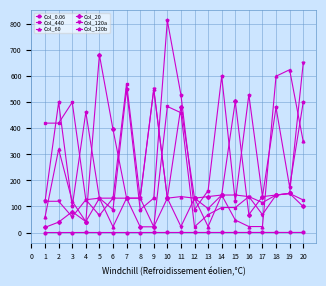

Which series has the largest total across all categories?

Col_120b